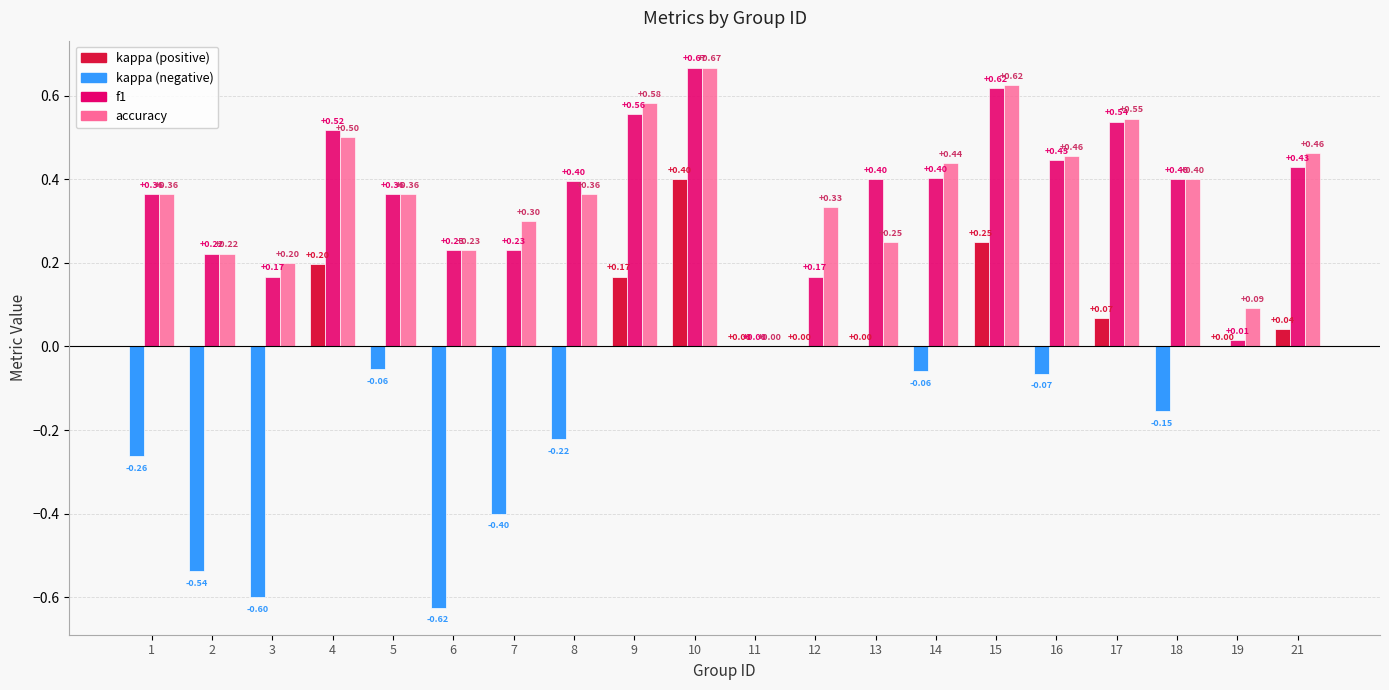

Are the bars grouped side by side (vs. stacked)?

Yes